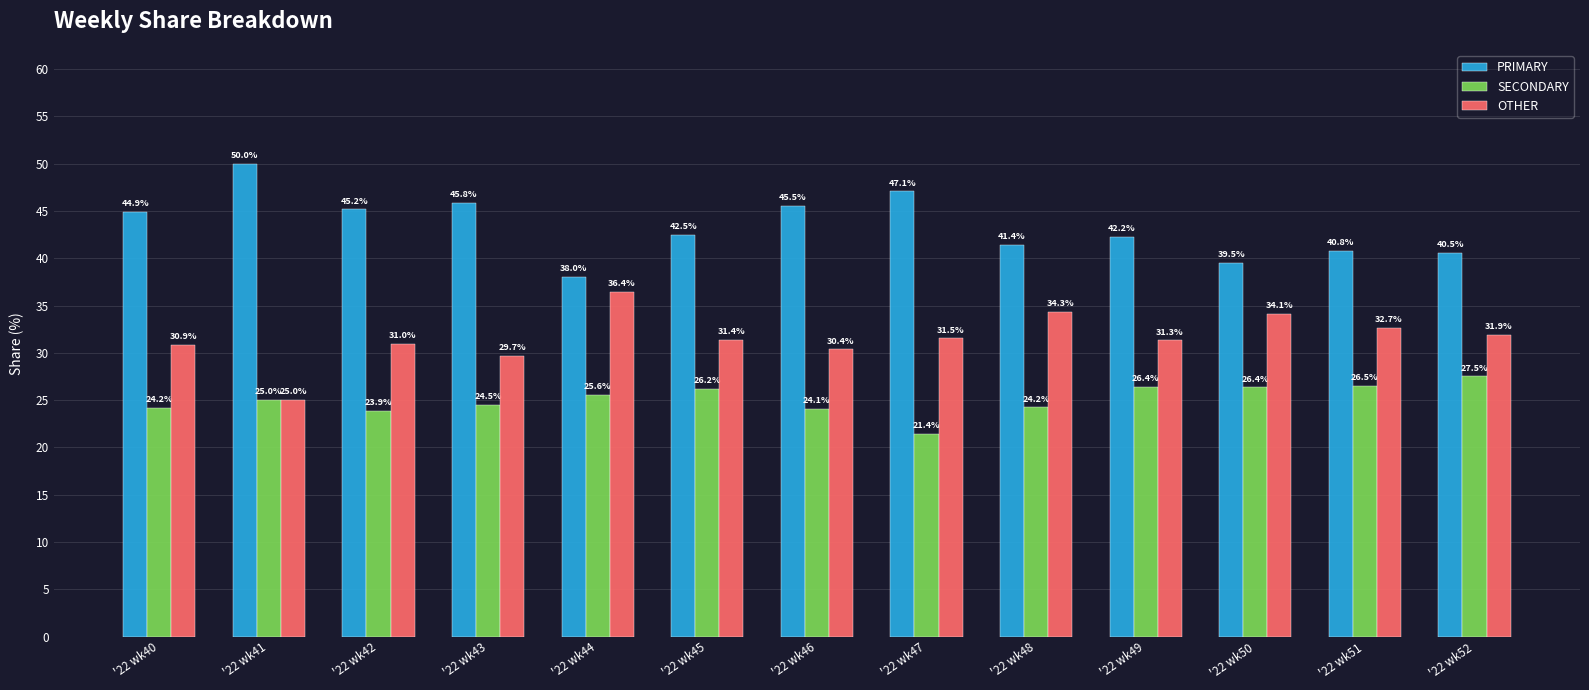

What is the average value of the SECONDARY series?

25.1